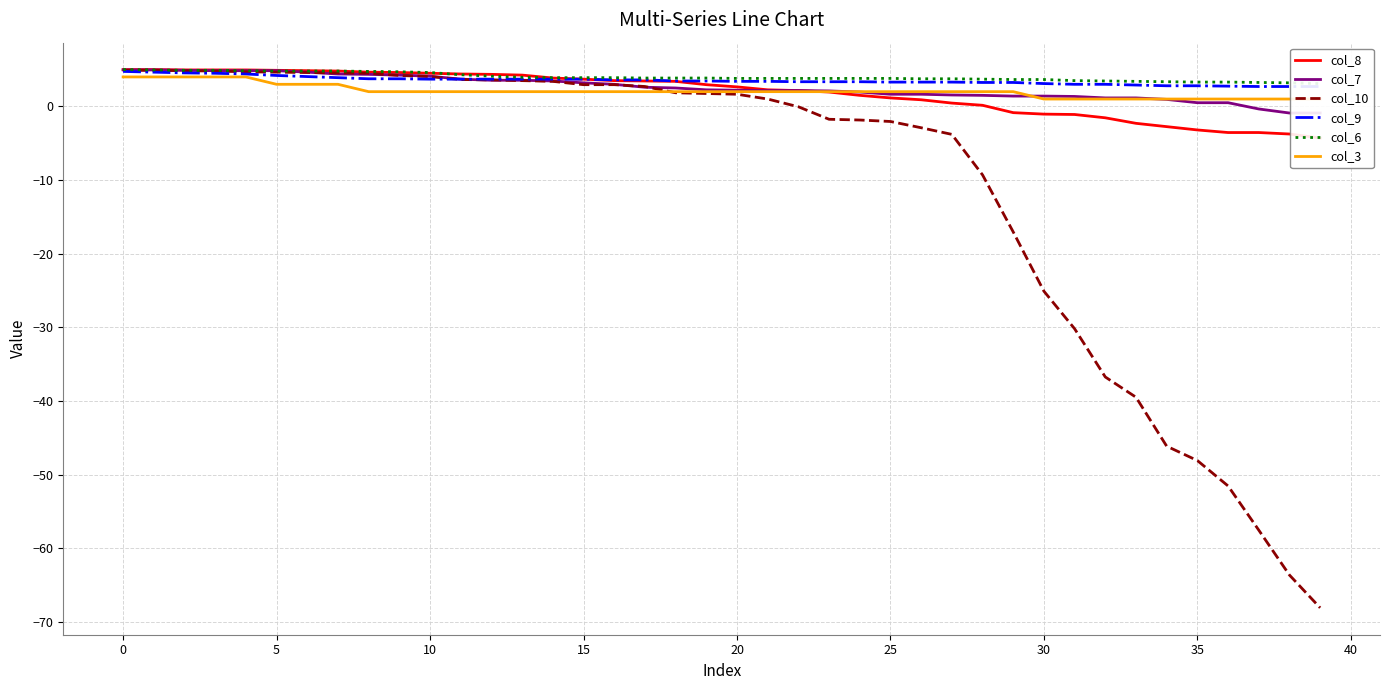

How many distinct data groups are displayed?

6